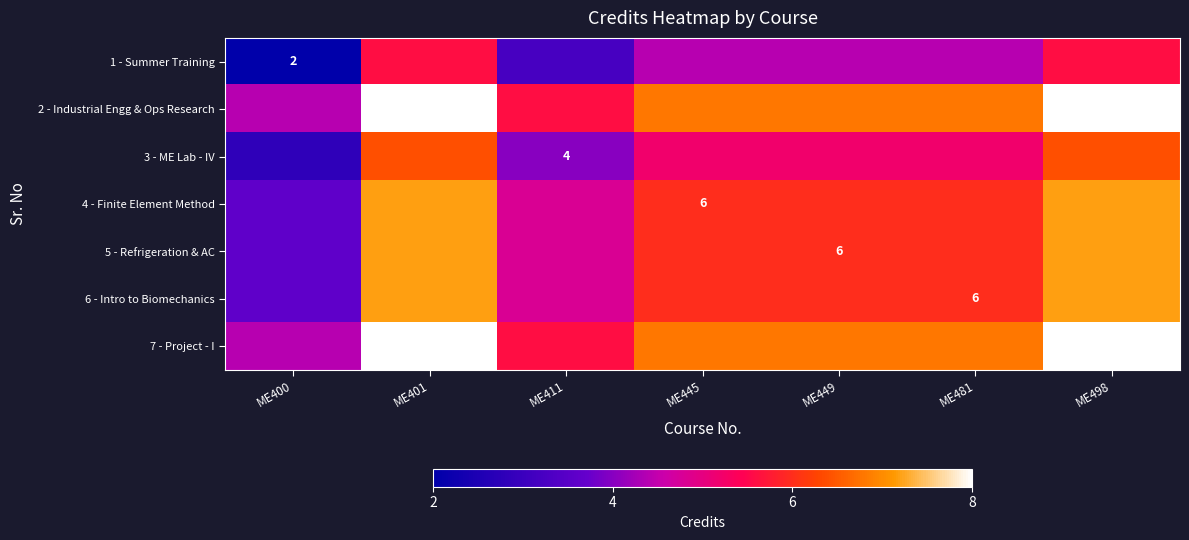

What is the difference between the maximum and minimum values in the 1 - Summer Training series?

3.6